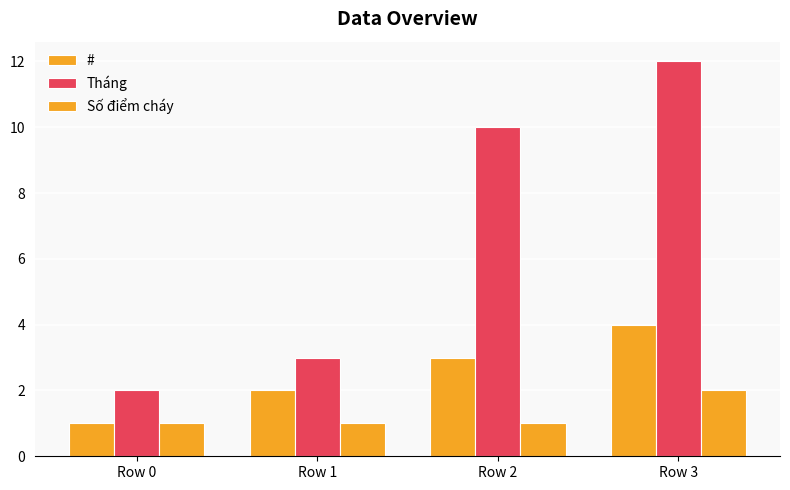

Which series has the widest spread of values?

Tháng